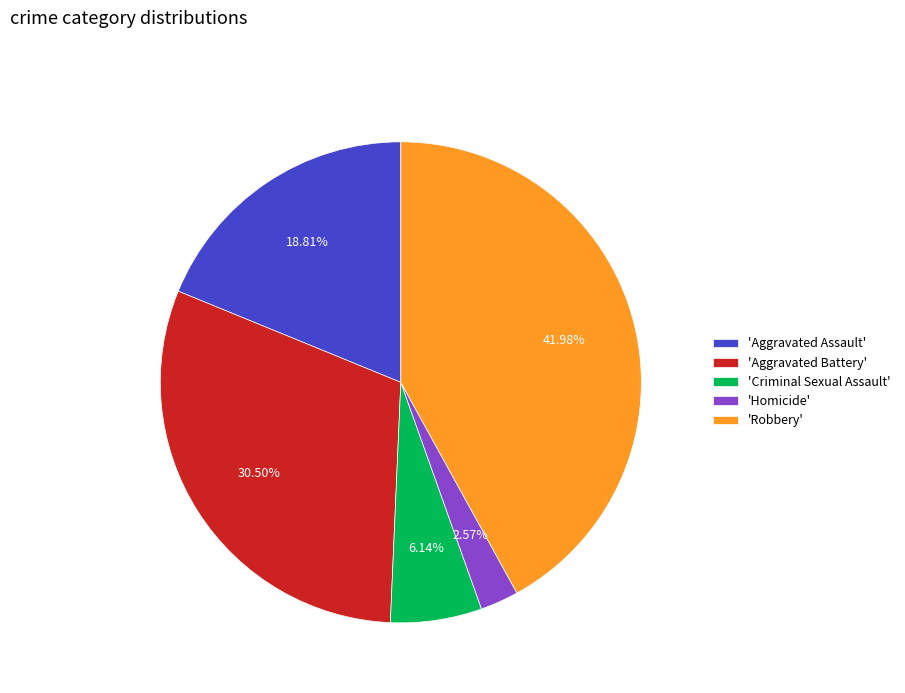

Rank the categories by value from highest to lowest.

'Robbery', 'Aggravated Battery', 'Aggravated Assault', 'Criminal Sexual Assault', 'Homicide'